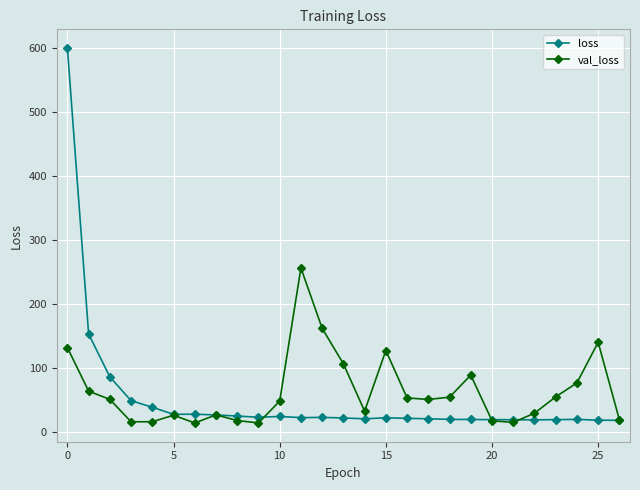

Which series has the largest range (max minus min)?

loss